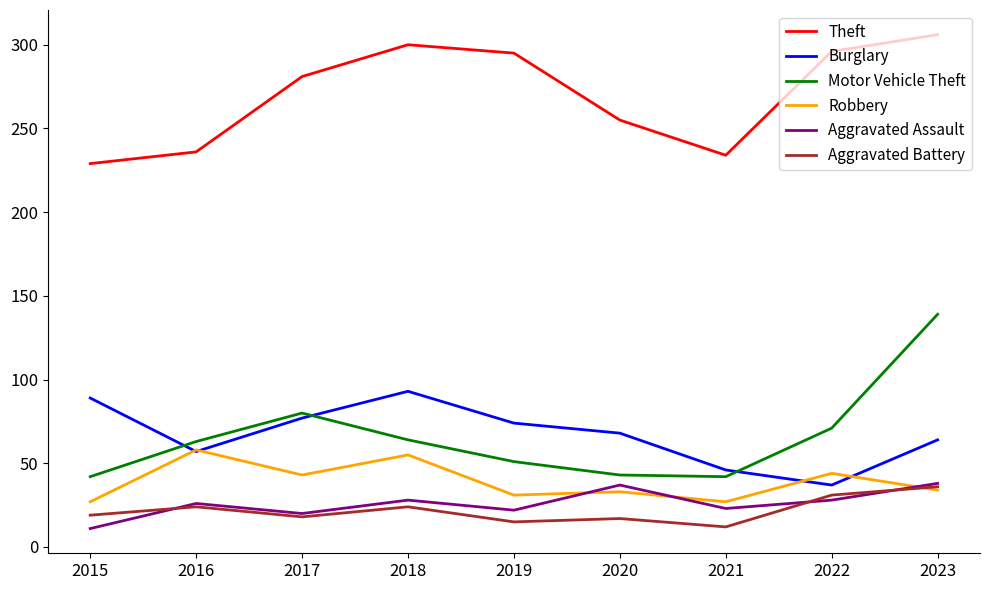

In Aggravated Battery, how many points are higher than both neighbors (excluding endpoints)?

3